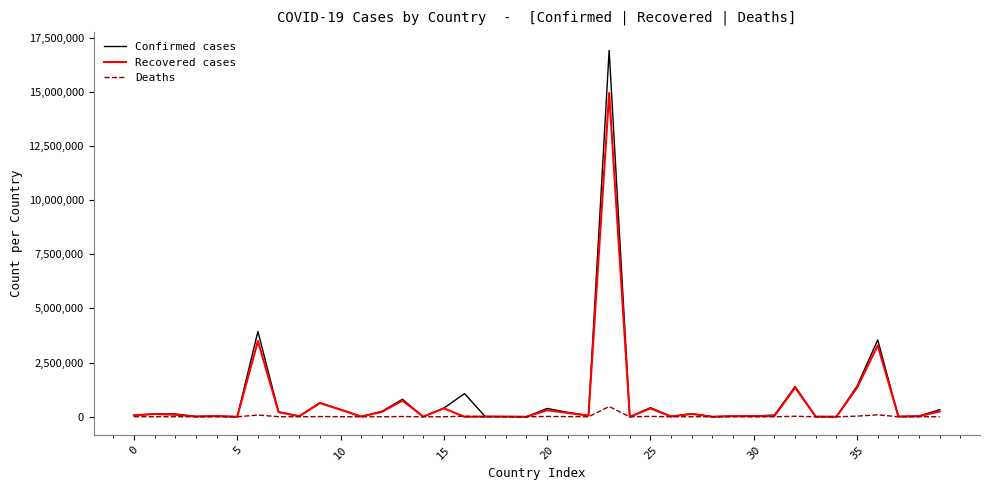

List the series in order of their peak value, lowest first.

Deaths, Recovered cases, Confirmed cases